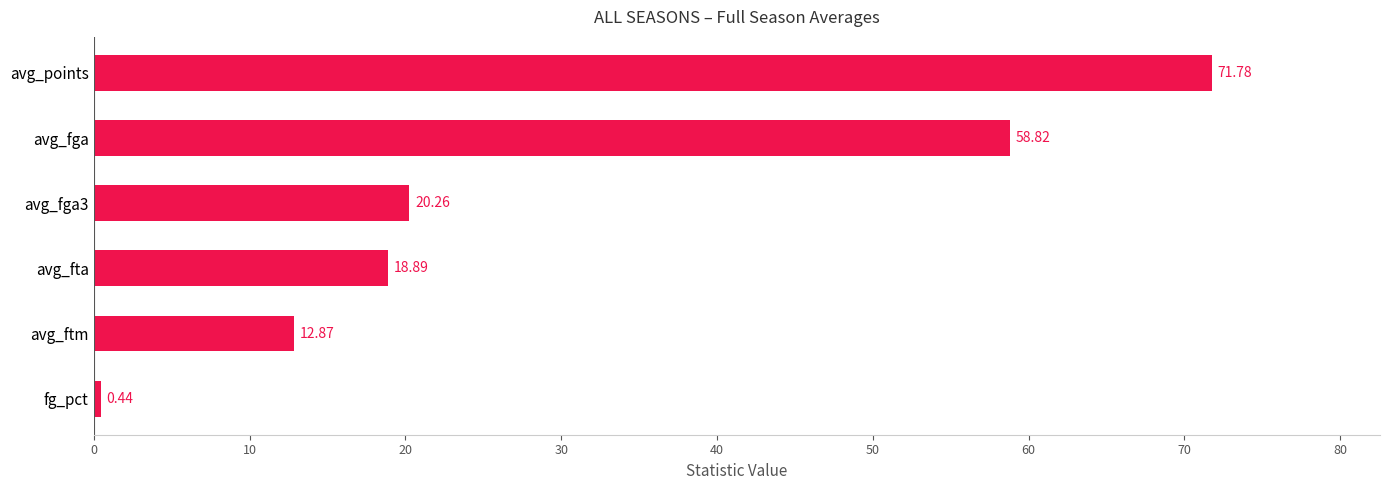

Count the number of data series in this chart.

1